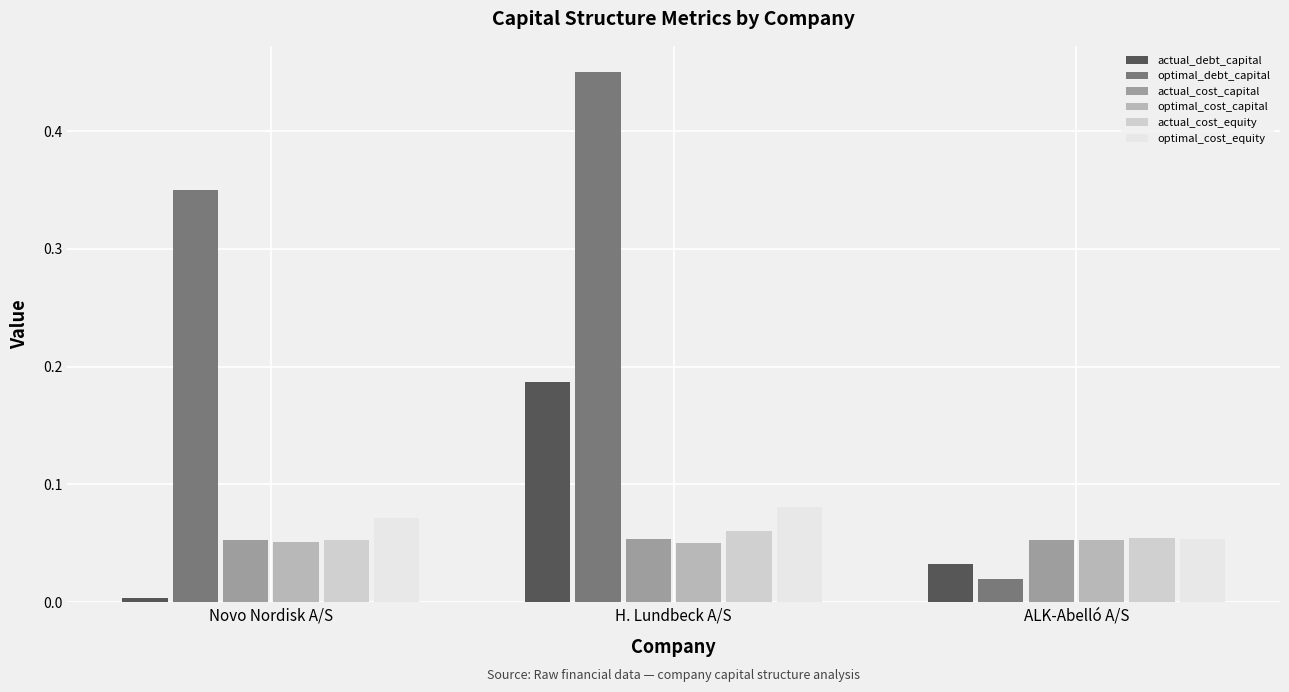

What is the total value across all series at H. Lundbeck A/S?

0.9